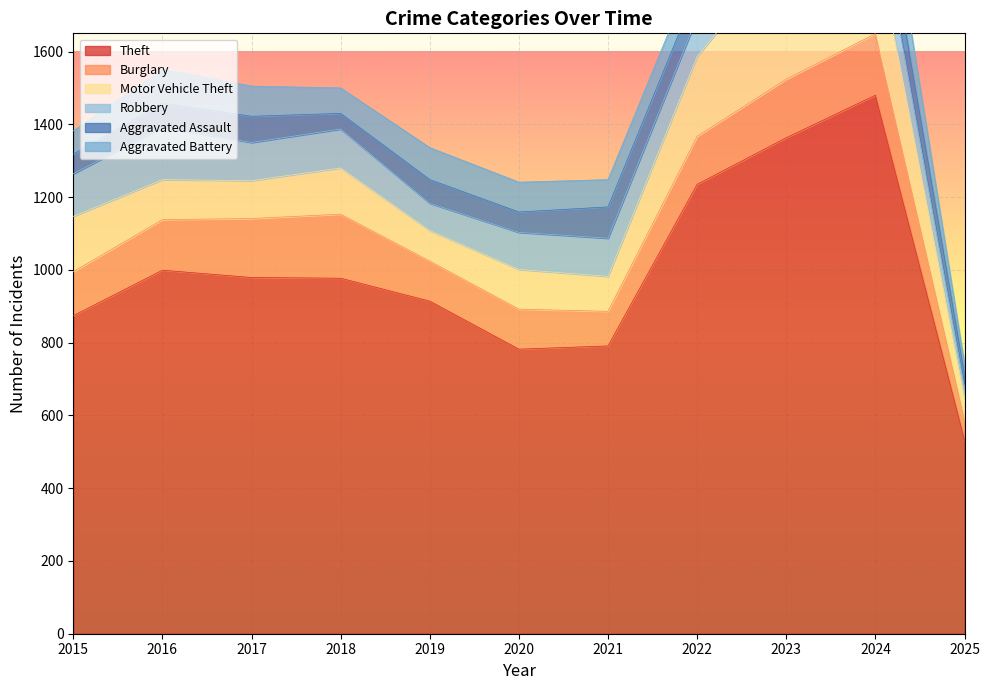

What is the approximate value of Aggravated Assault at 2025?

37